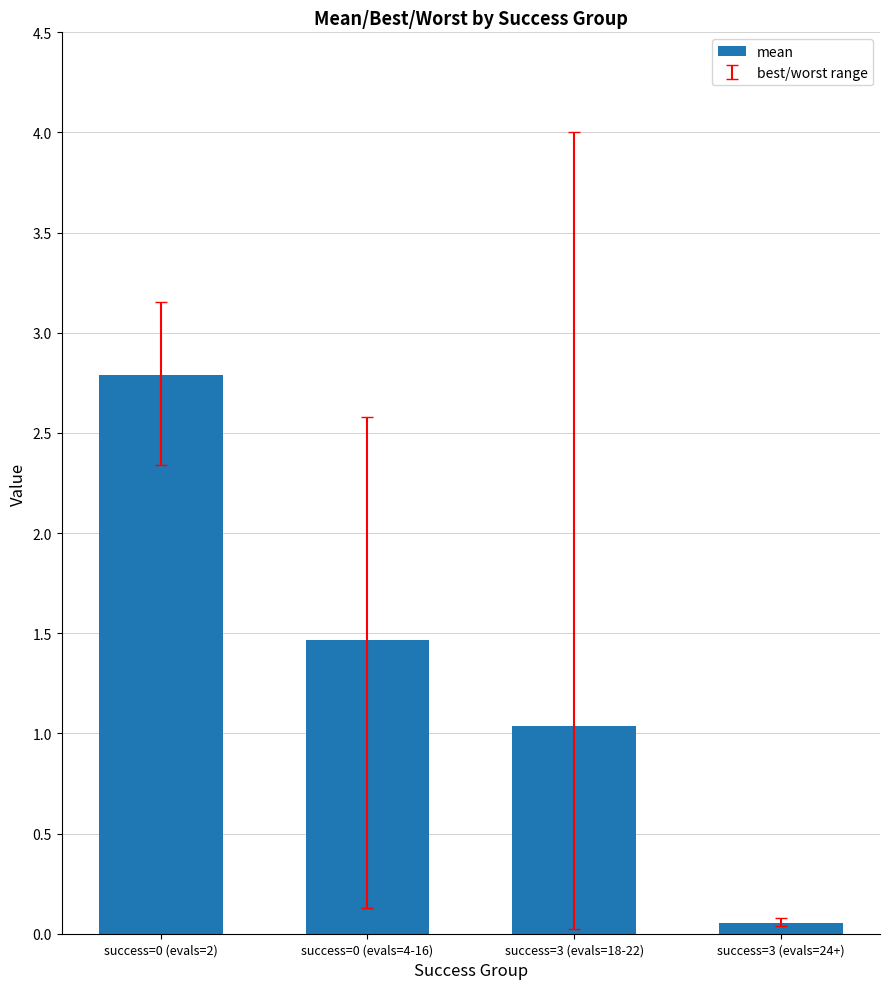

At which category does the chart reach its minimum across all series?

success=3 (evals=24+)